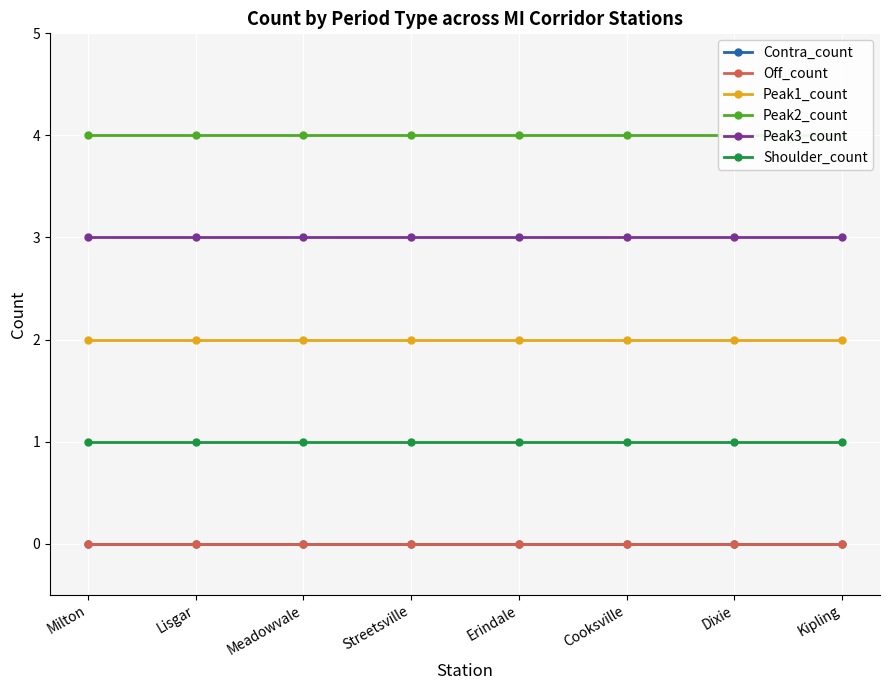

At which category is the sum across all series the highest?

Milton